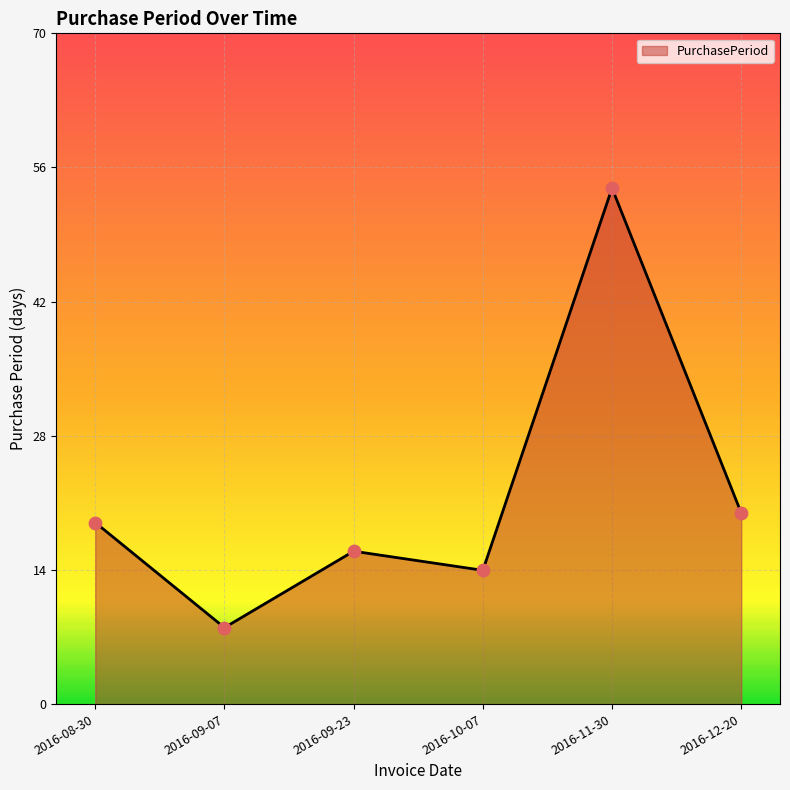

Which has a higher value, 2016-08-30 or 2016-10-07?

2016-08-30